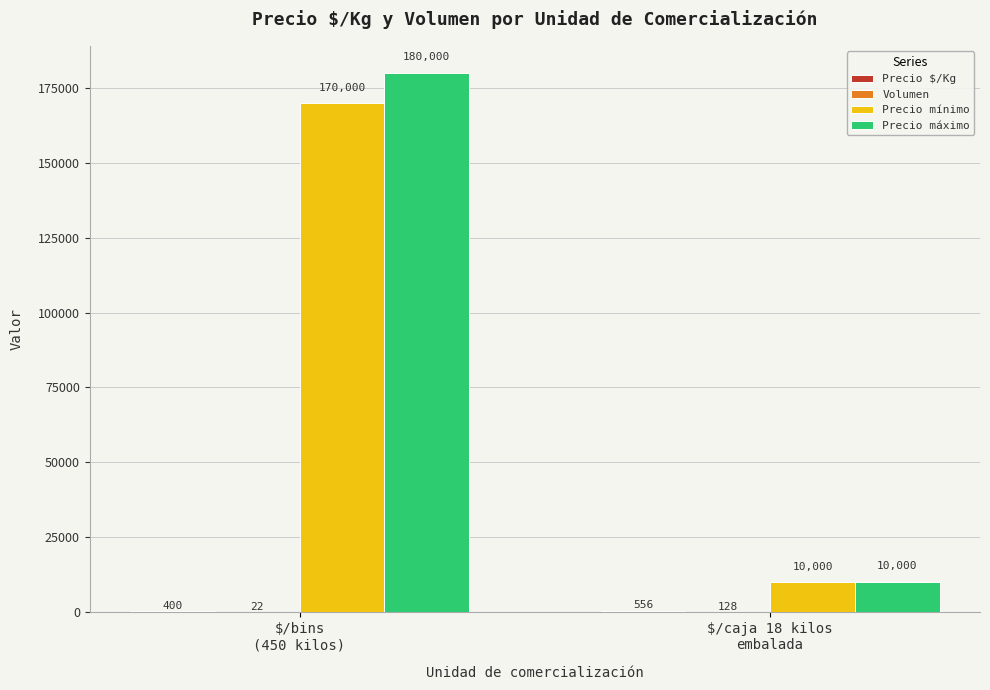

Which series has the largest total across all categories?

Precio máximo